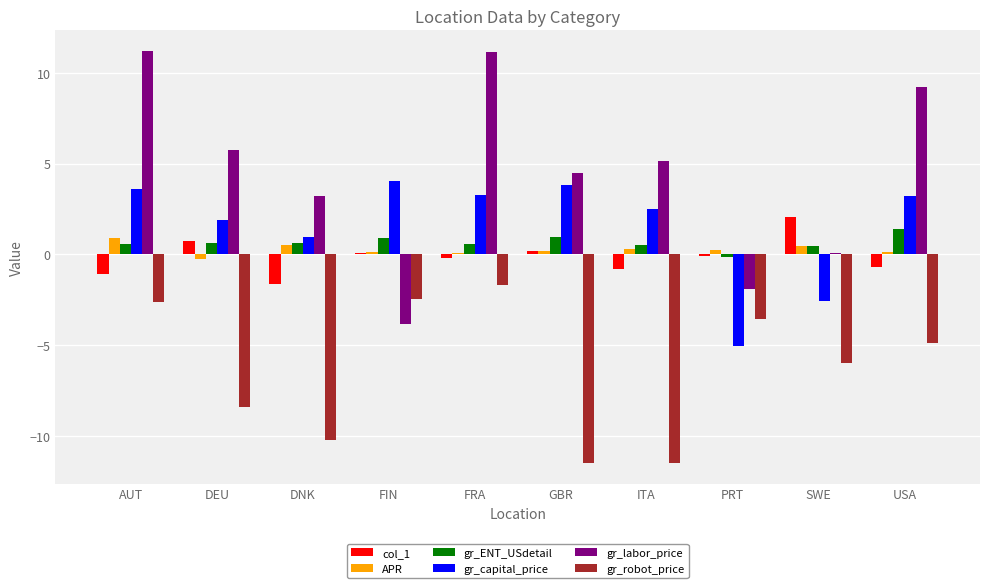

Is it true that gr_robot_price equals -1.8 at AUT?

False